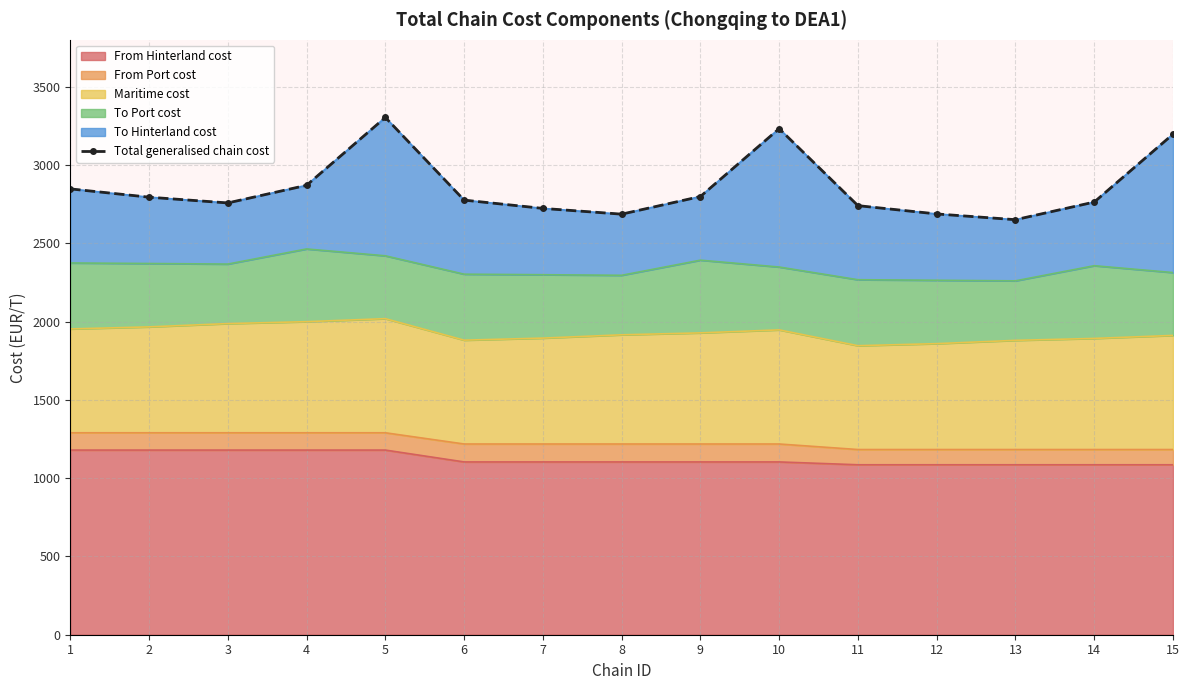

What is the sum of all values?

42839.7